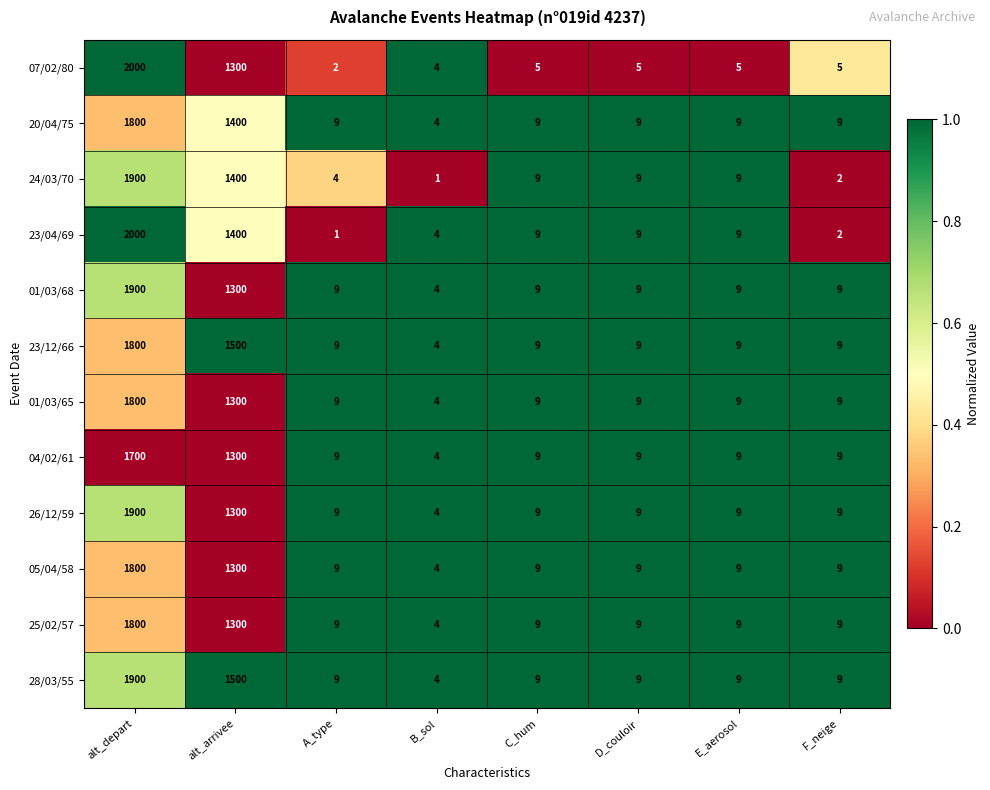

True or false: 25/02/57 has a value of 4 at A_type.

False